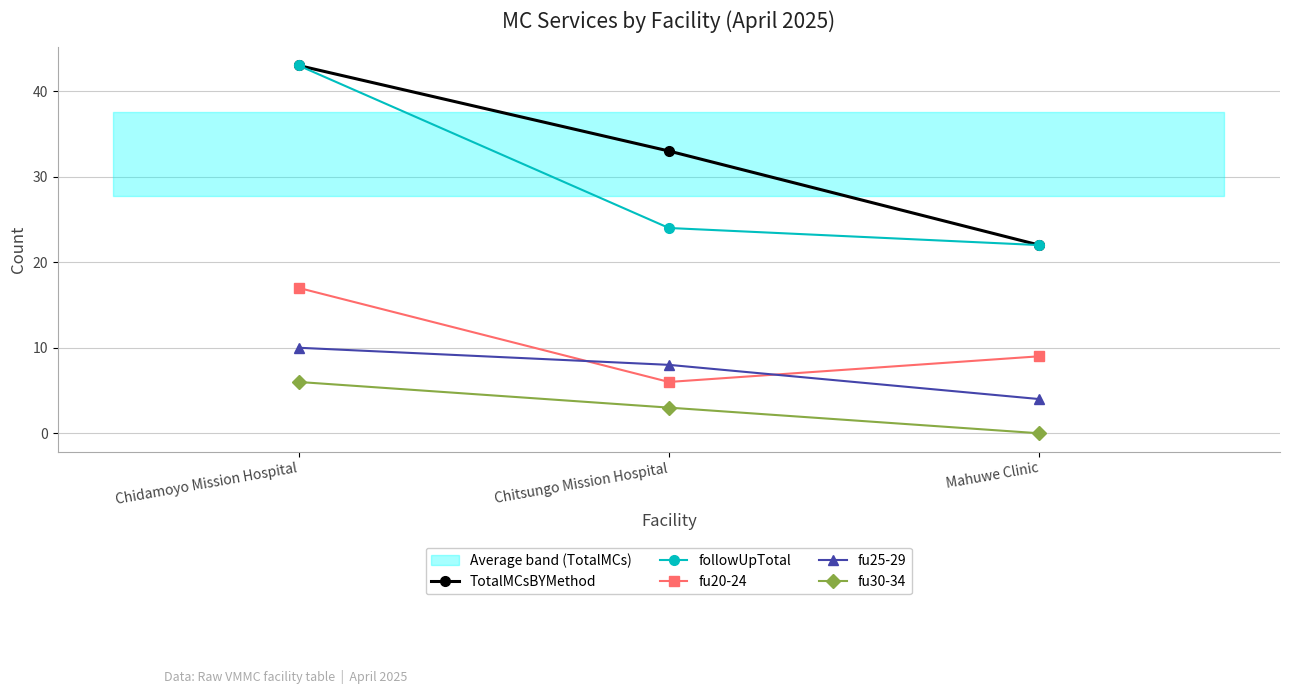

Is the value of fu30-34 at Chitsungo Mission Hospital greater than the value of TotalMCsBYMethod at Chitsungo Mission Hospital?

No